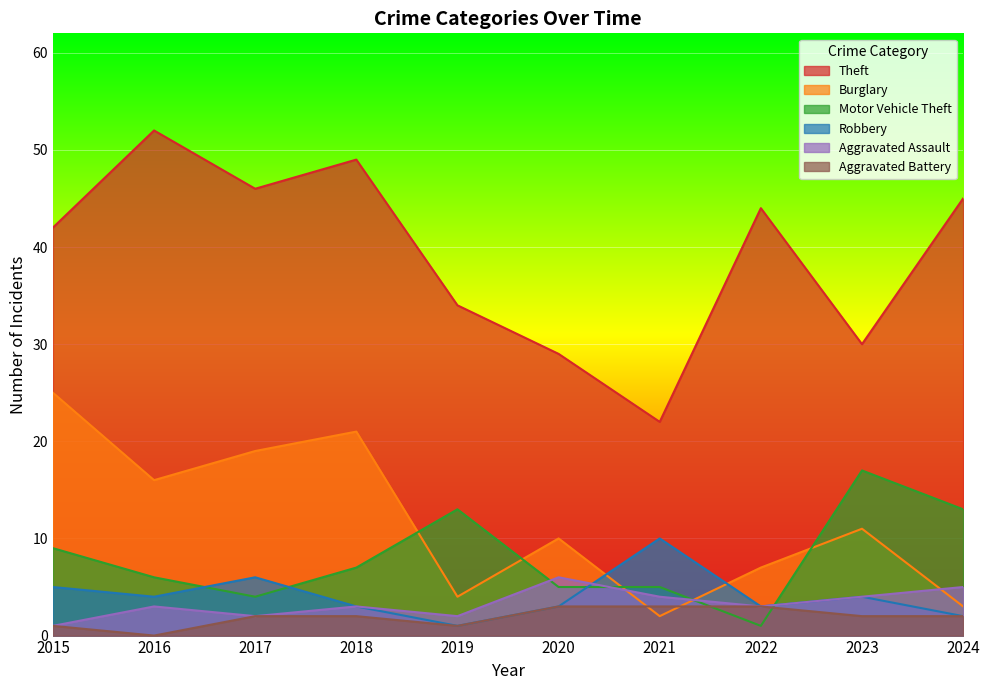

In Robbery, how many points are higher than both neighbors (excluding endpoints)?

3